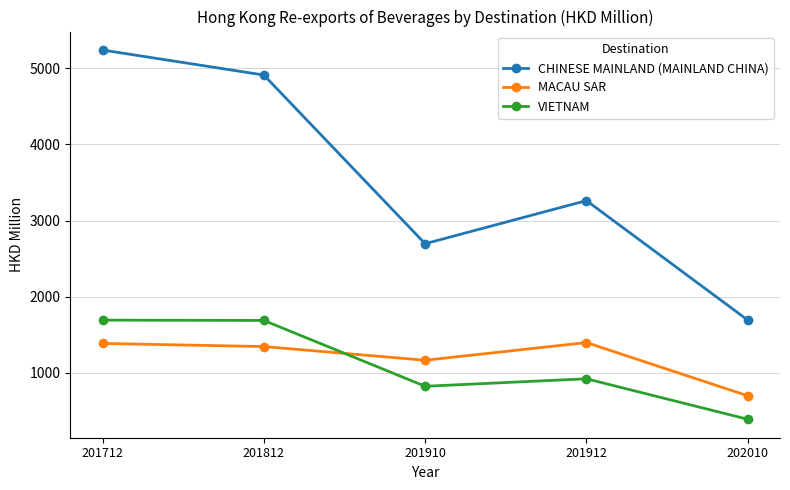

What is the sum of the CHINESE MAINLAND (MAINLAND CHINA) values at 201912 and 201712?

8499.9